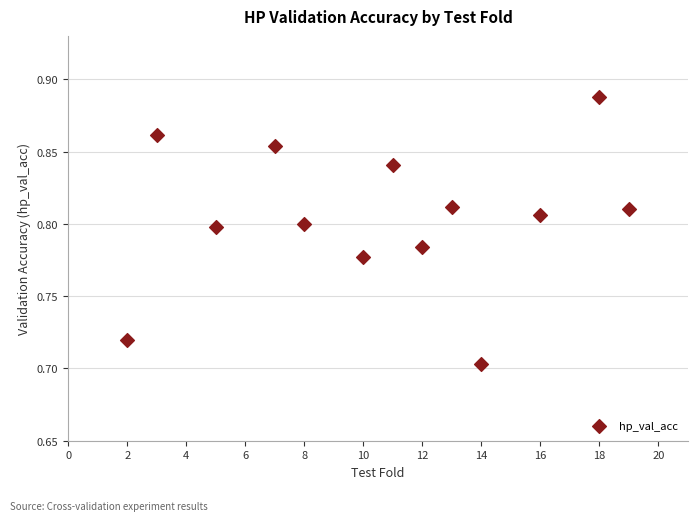

What is the range of X values (max minus min)?

17.0